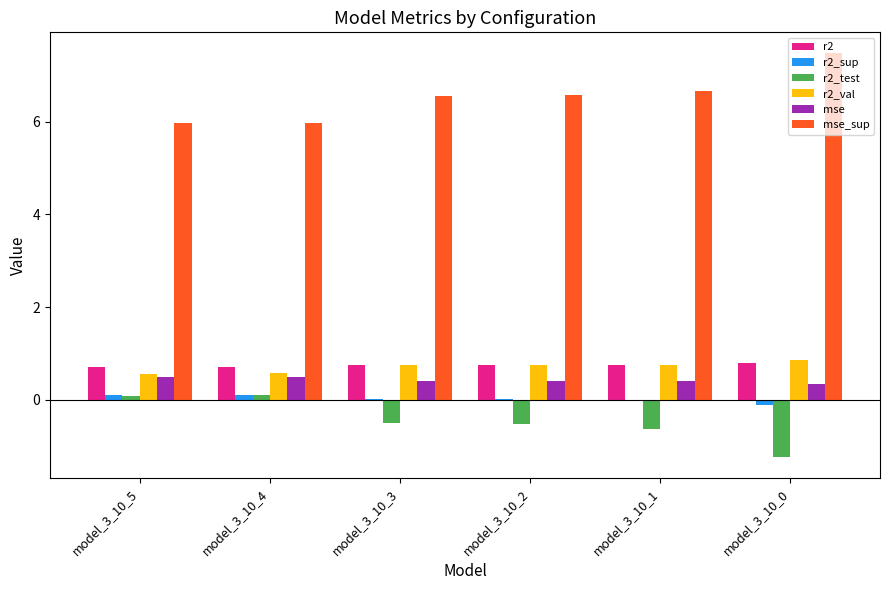

Is the value of r2_sup at model_3_10_4 greater than the value of r2_val at model_3_10_5?

No